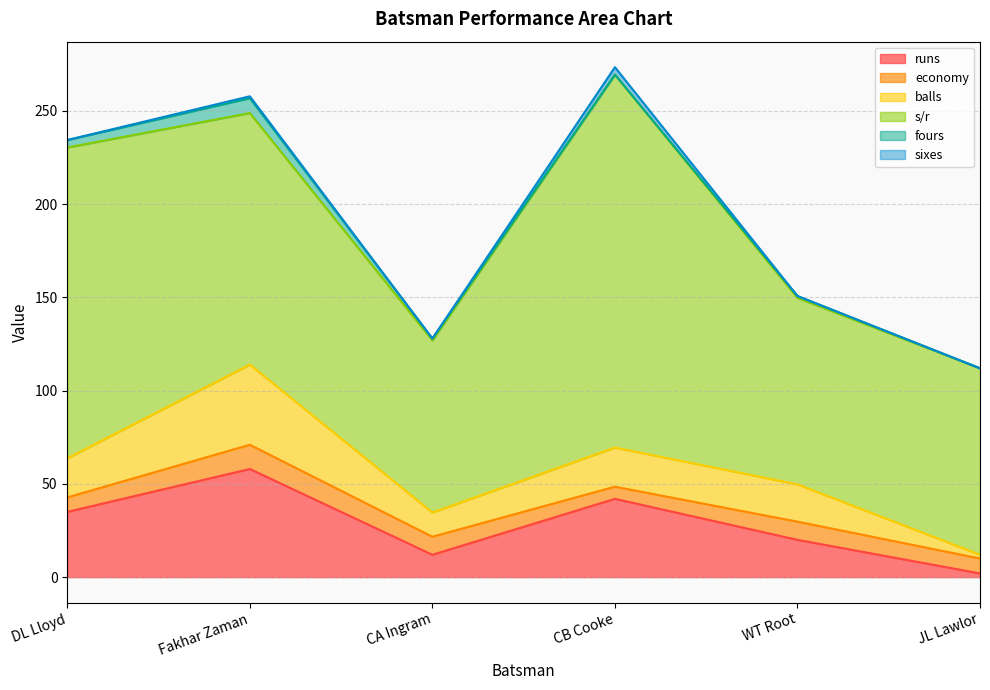

At which label does sixes reach its peak?

CB Cooke